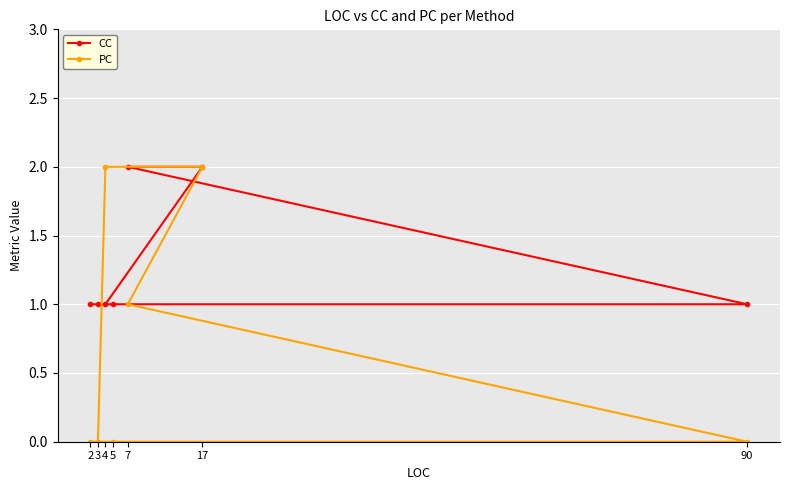

How many lines are shown in the chart?

2